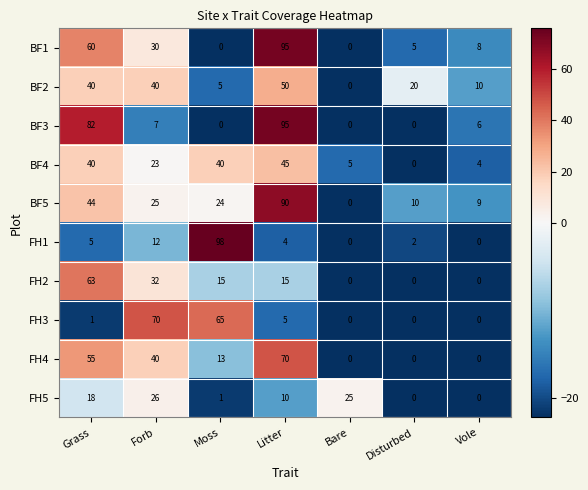

Is the value of BF1 at Moss greater than the value of FH5 at Bare?

No